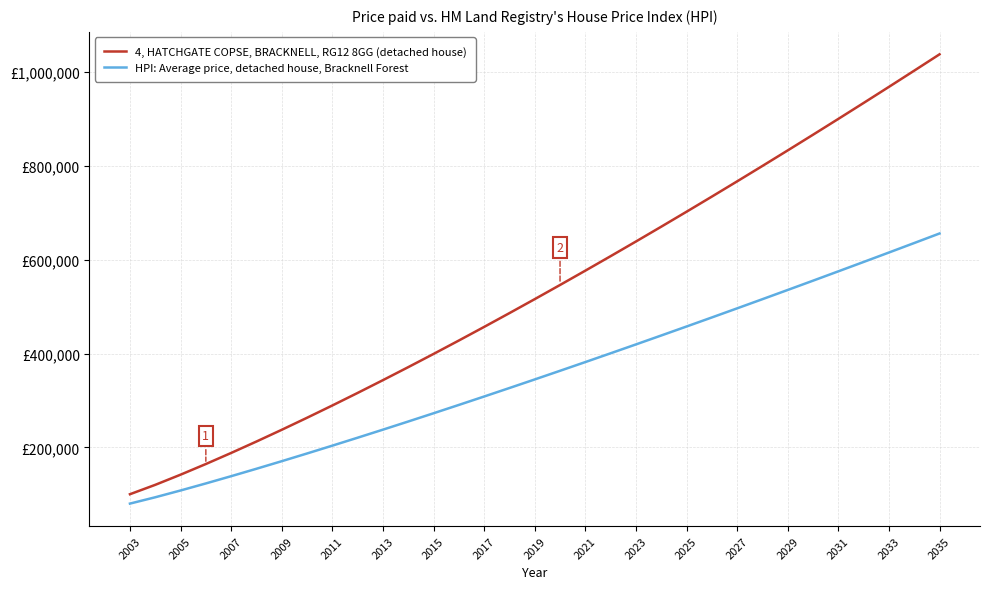

Which series has the widest spread of values?

4, HATCHGATE COPSE, BRACKNELL, RG12 8GG (detached house)